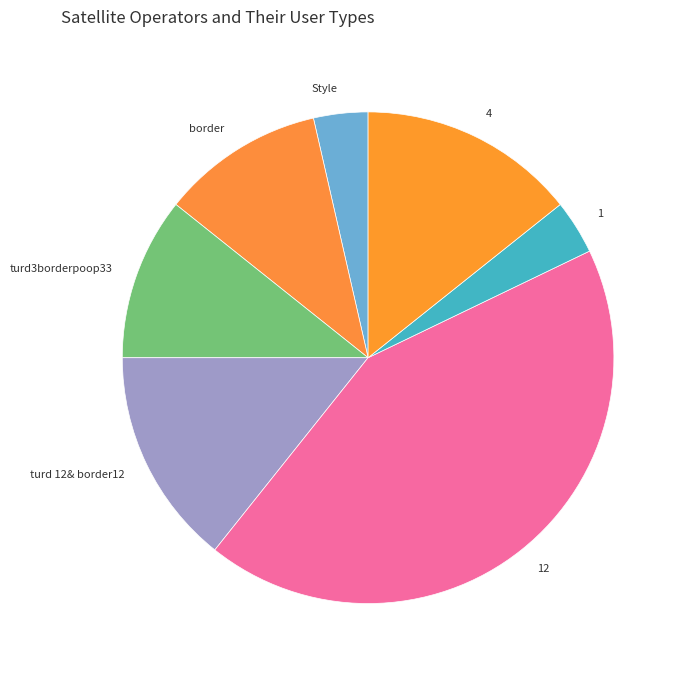

Is it true that 1 is 4% of the pie?

True